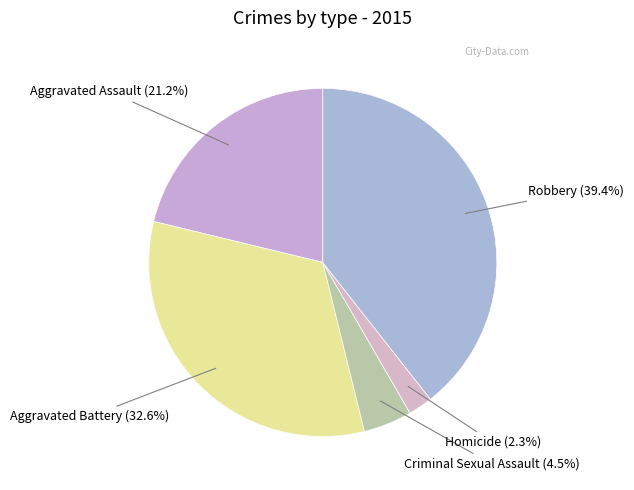

How many segments does this pie chart have?

5